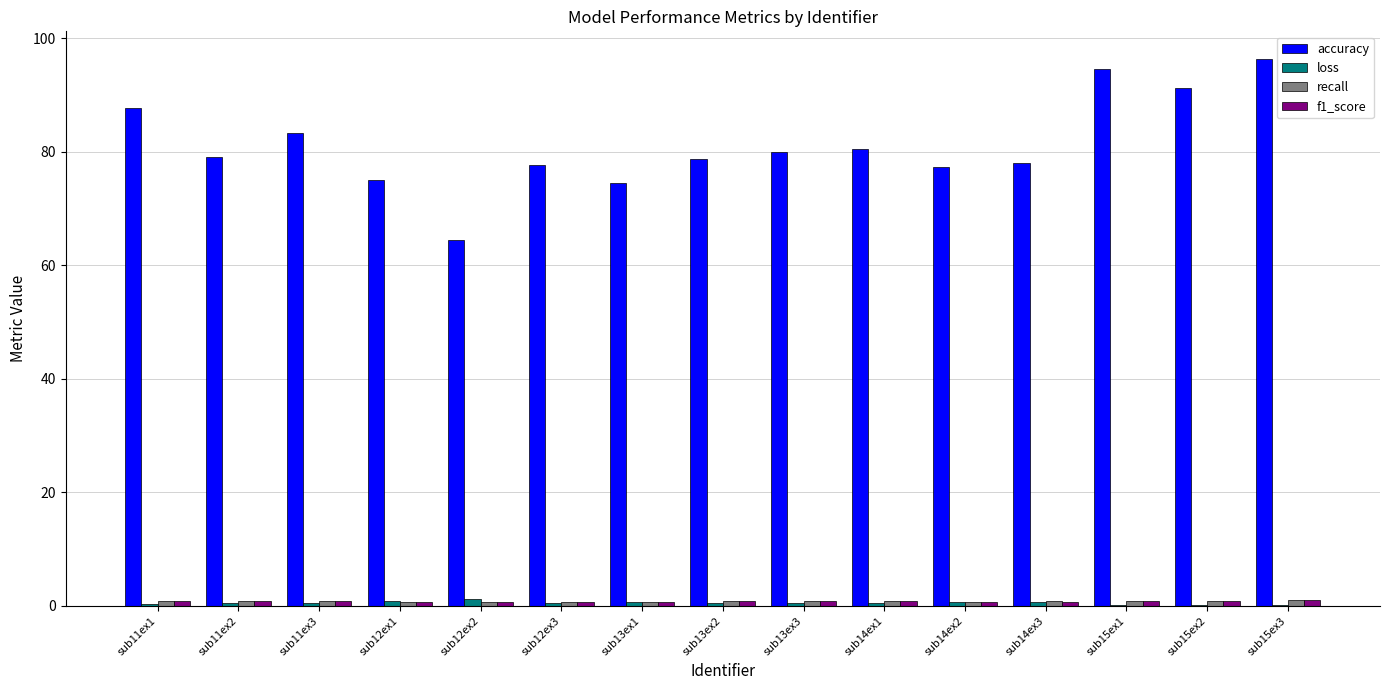

How many groups of bars are there?

15